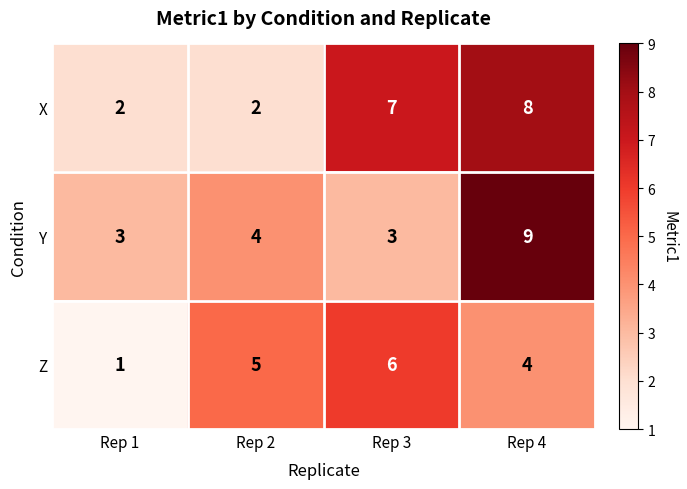

What is the difference between the second highest and second lowest values in the X series?

5